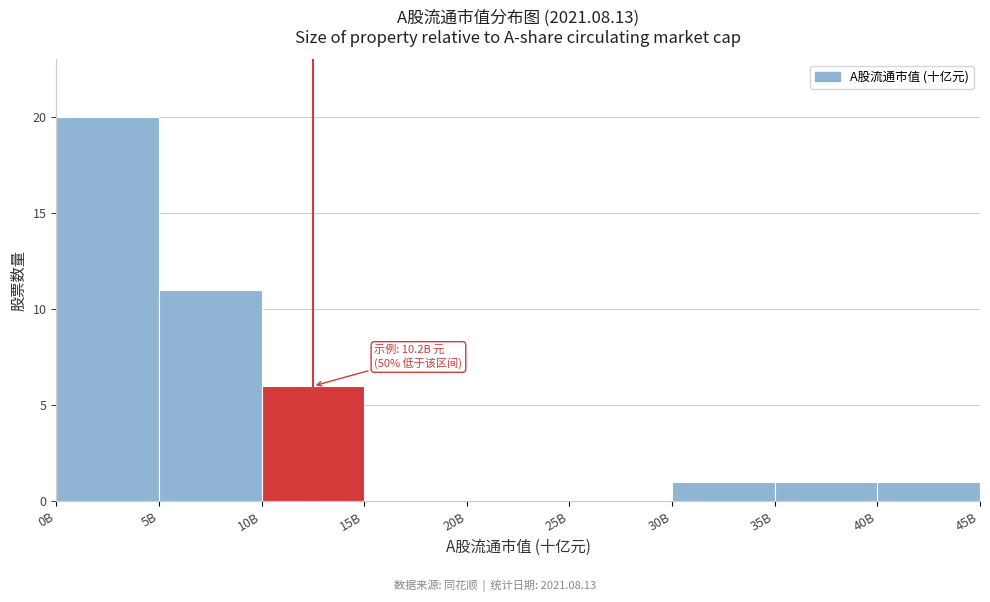

Reading left to right, transcribe all the data shown in this chart.

0B=20	5B=11	10B=6	15B=0	20B=0	25B=0	30B=1	35B=1	40B=1